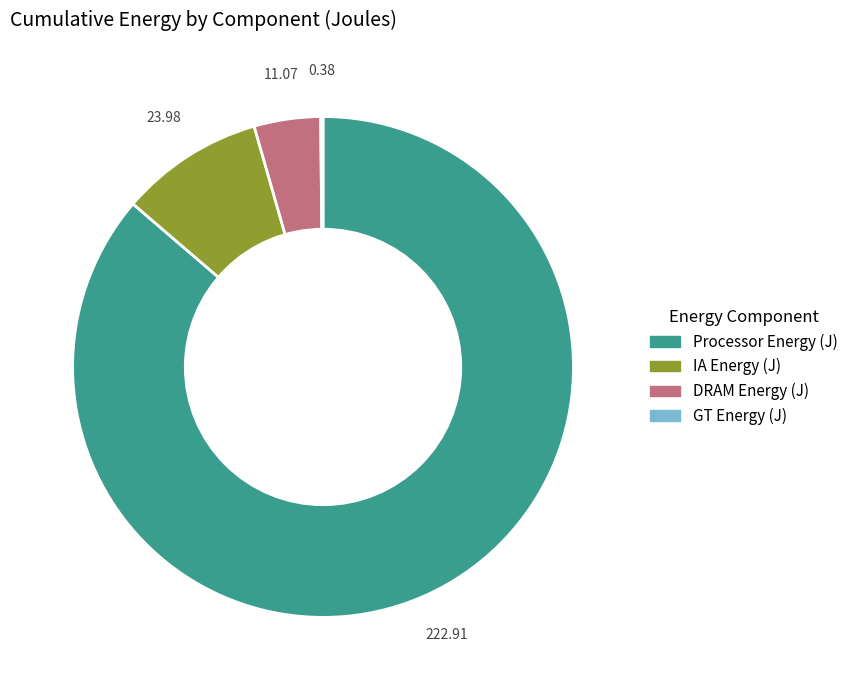

What is the largest slice in the pie chart?

Processor Energy (J)